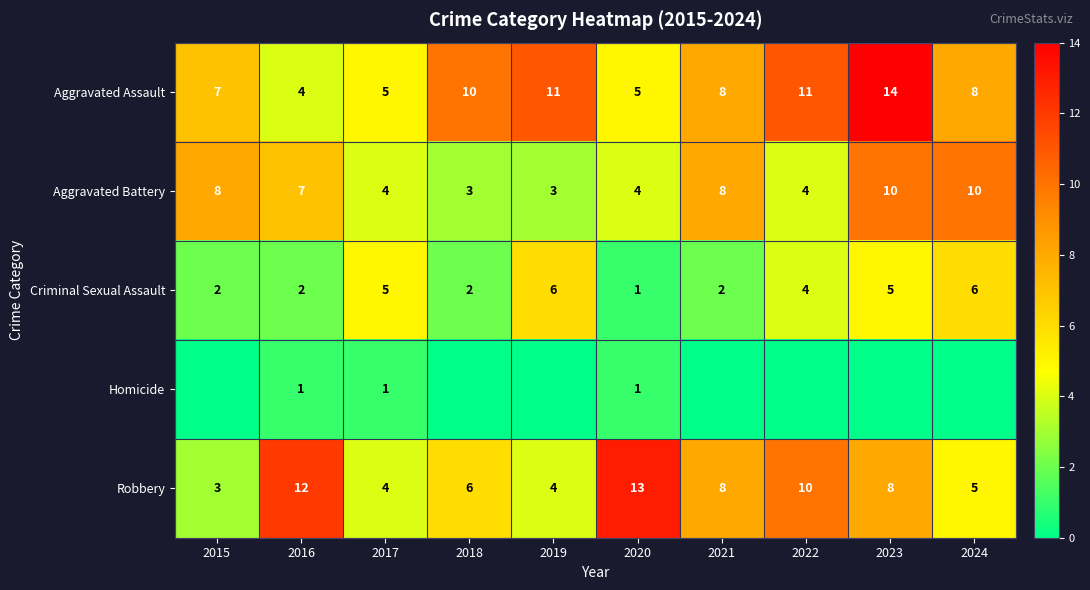

Which has a higher value, 2015 or 2019?

2019